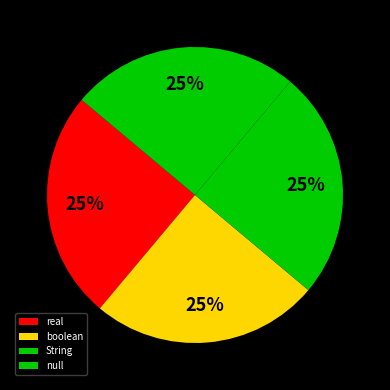

To the nearest percent, what percentage of the pie is null?

25%